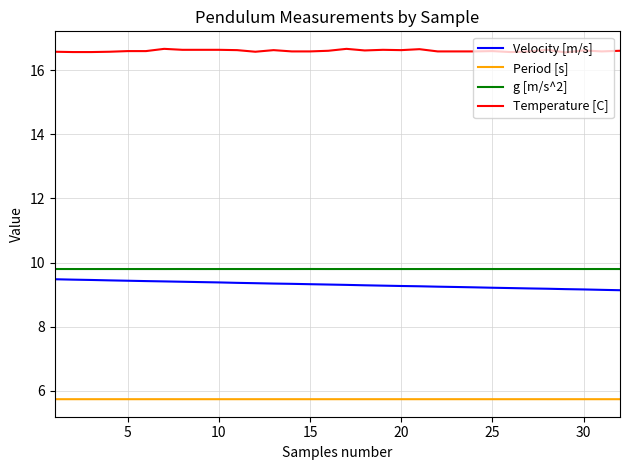

True or false: Velocity [m/s] and Period [s] intersect in this chart.

False